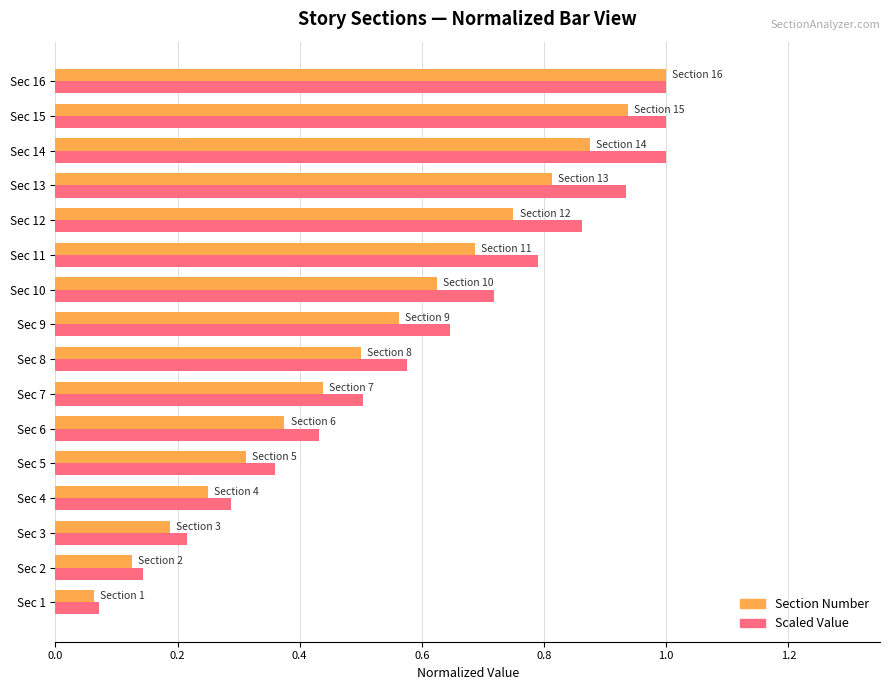

True or false: Scaled Value has a value of 0.7 at Sec 10.

True